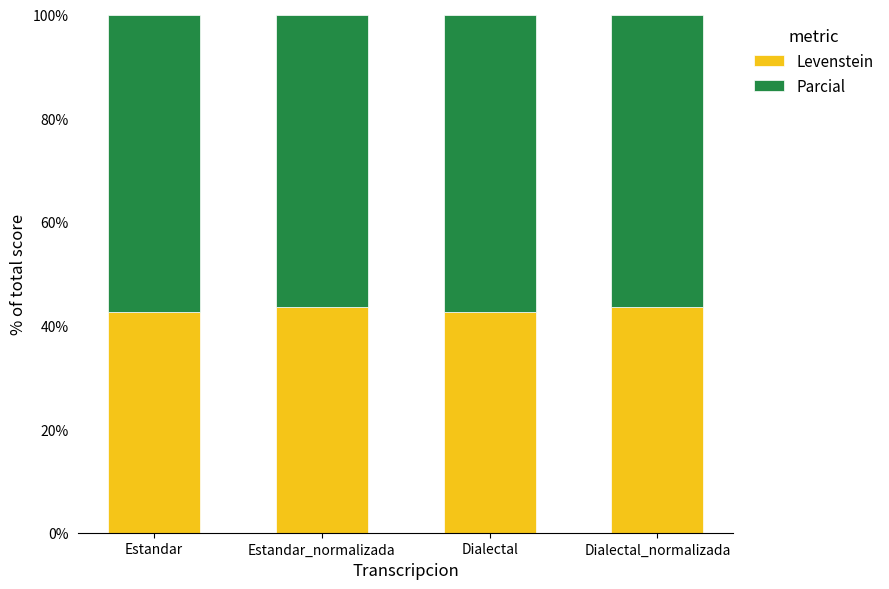

What is the sum of all Levenstein values?

172.4